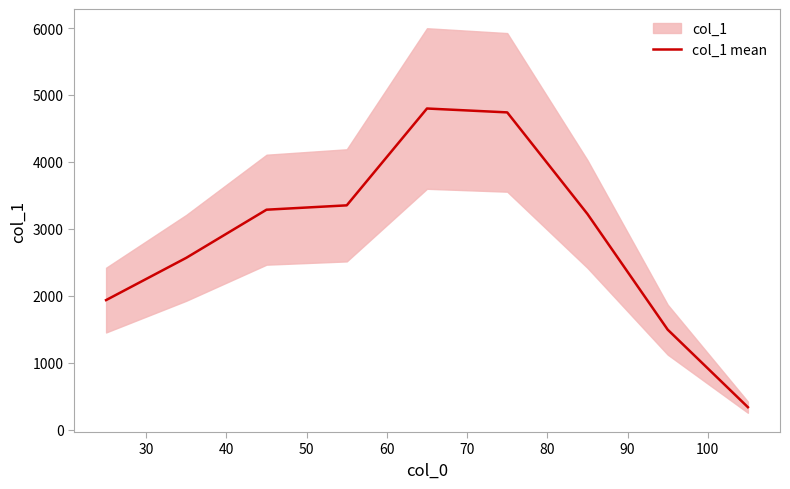

What is the minimum value for col_1 mean?

335